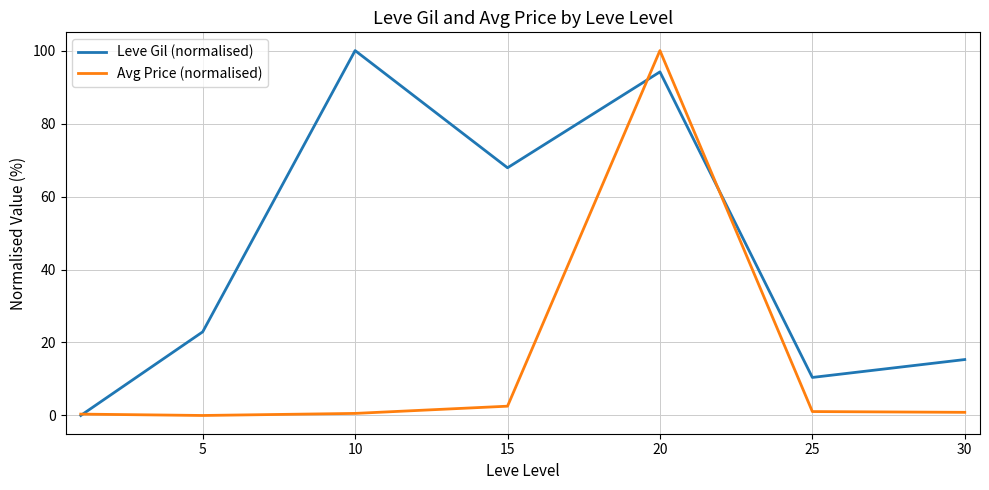

What is the difference between the maximum and minimum values in the Avg Price (normalised) series?

100.0